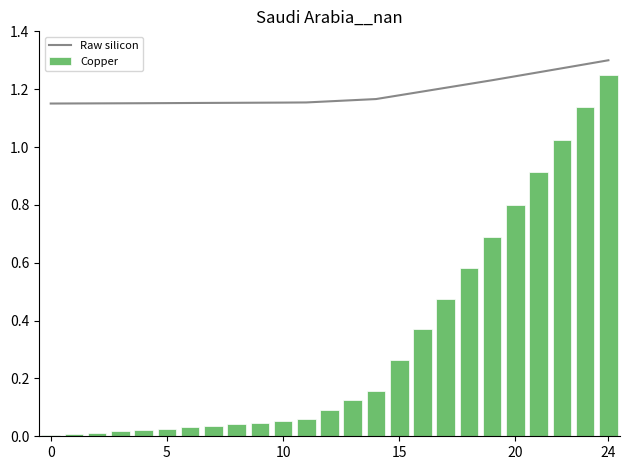

At which label does Raw silicon reach its peak?

24